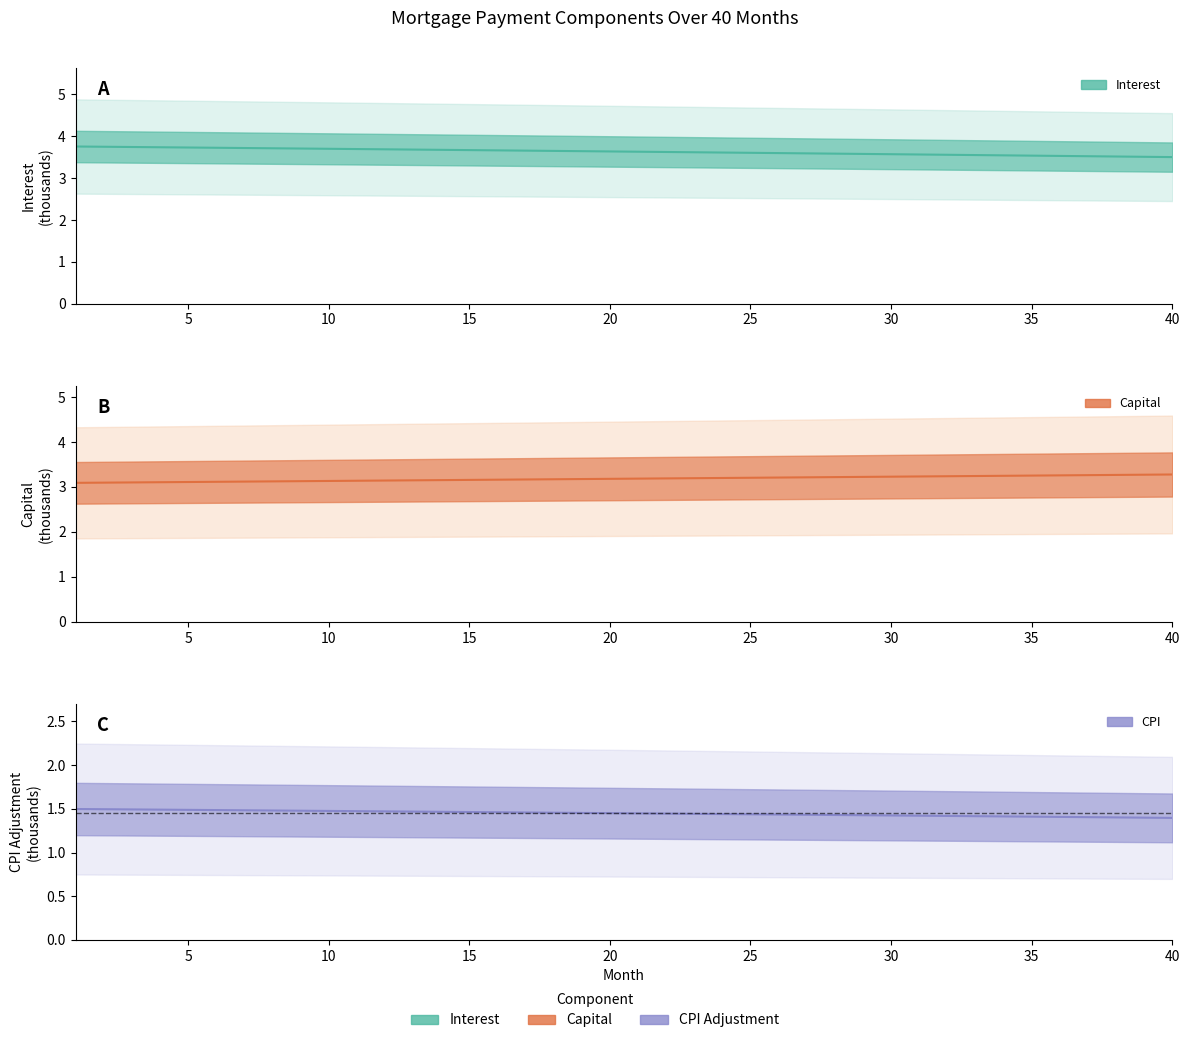

True or false: capital and interest cross at least once.

False